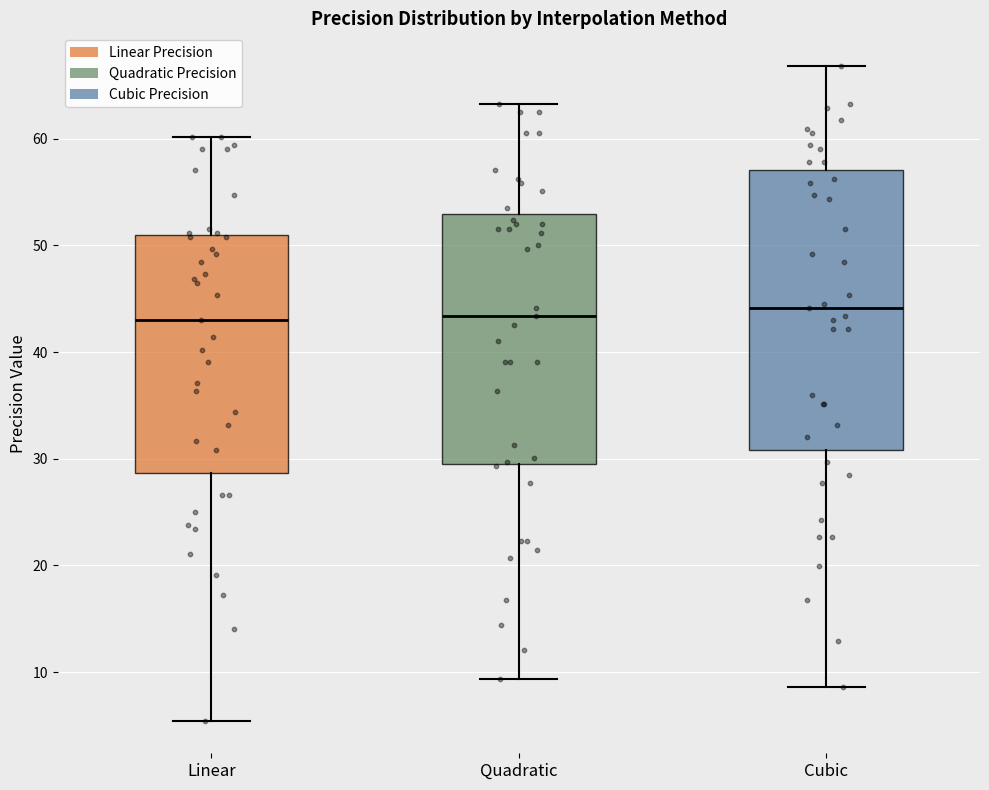

Reading left to right, read every box against the y-axis: the position of its median line, the range the box covers, and the ends of its whiskers. The values are not printed on the chart, so give them approximately, as read against the axis.

Linear: median 43, box 29 to 51, whiskers 5 to 60
Quadratic: median 43, box 29 to 53, whiskers 9 to 63
Cubic: median 44, box 31 to 57, whiskers 9 to 67